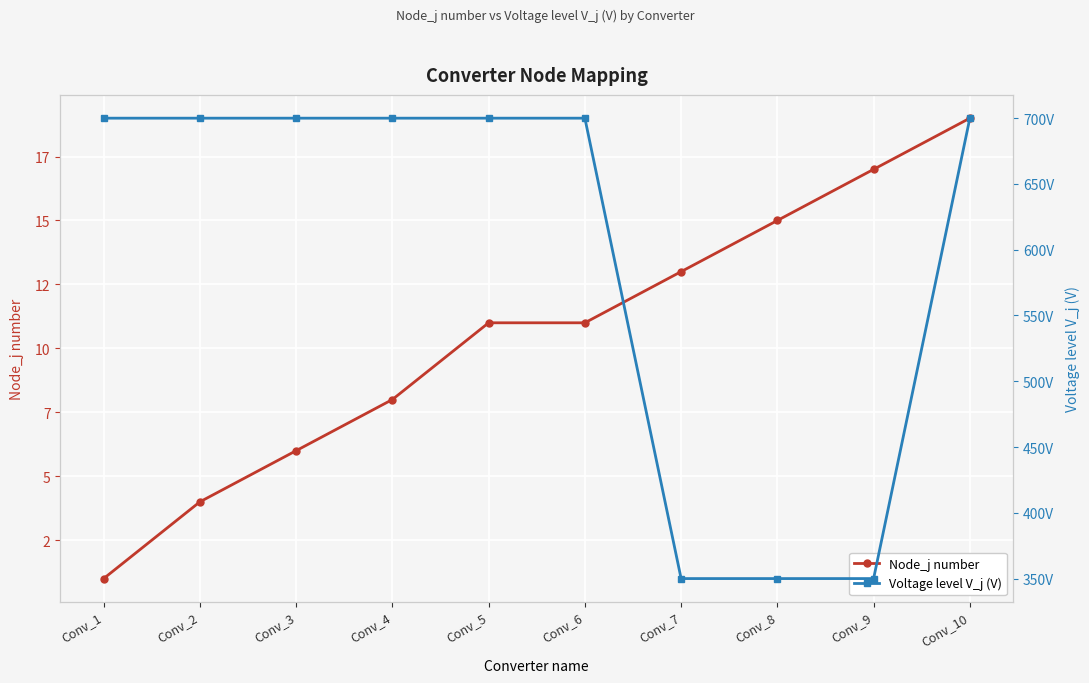

How many lines are shown in the chart?

2